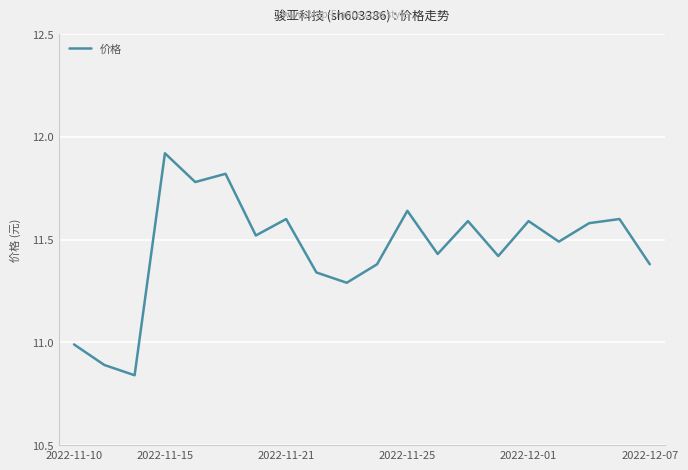

What is the maximum value shown in the chart?

11.9